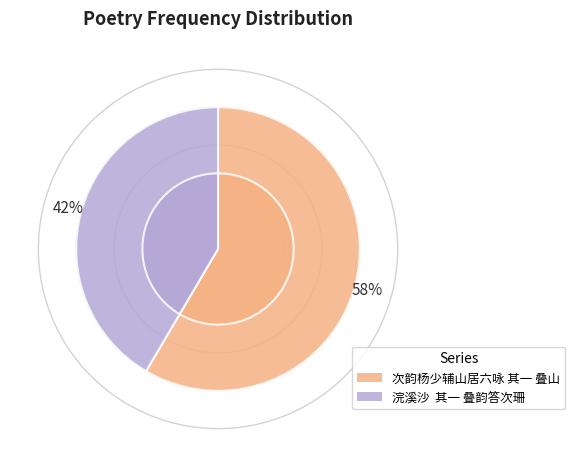

To the nearest percent, what percentage of the pie is 次韵杨少辅山居六咏 其一 叠山?

58%